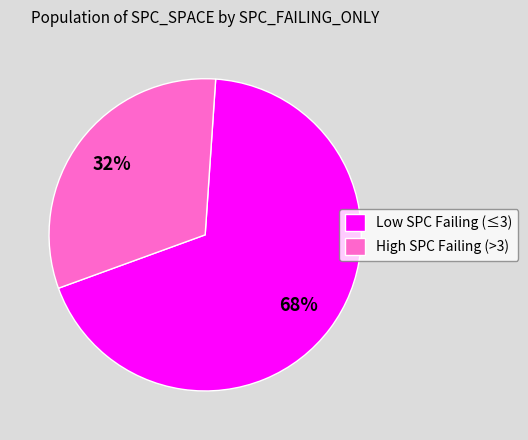

Which category has the biggest portion of the pie?

Low SPC Failing (≤3)